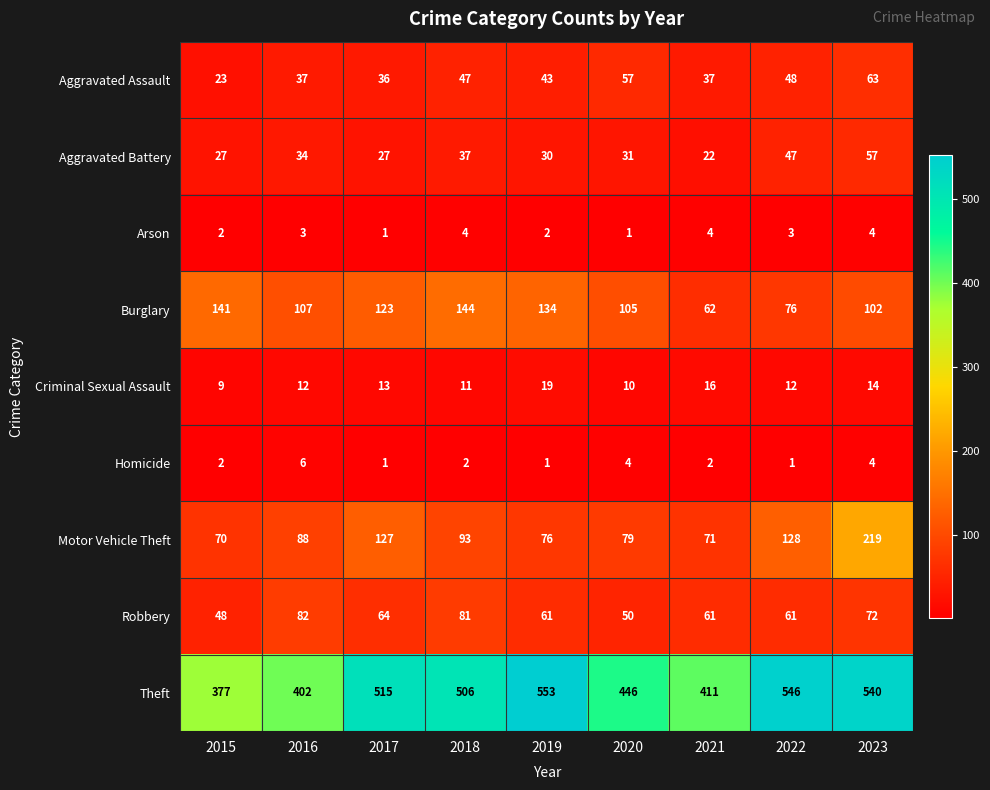

Rank the series by their maximum value, from highest to lowest.

Theft, Motor Vehicle Theft, Burglary, Robbery, Aggravated Assault, Aggravated Battery, Criminal Sexual Assault, Homicide, Arson